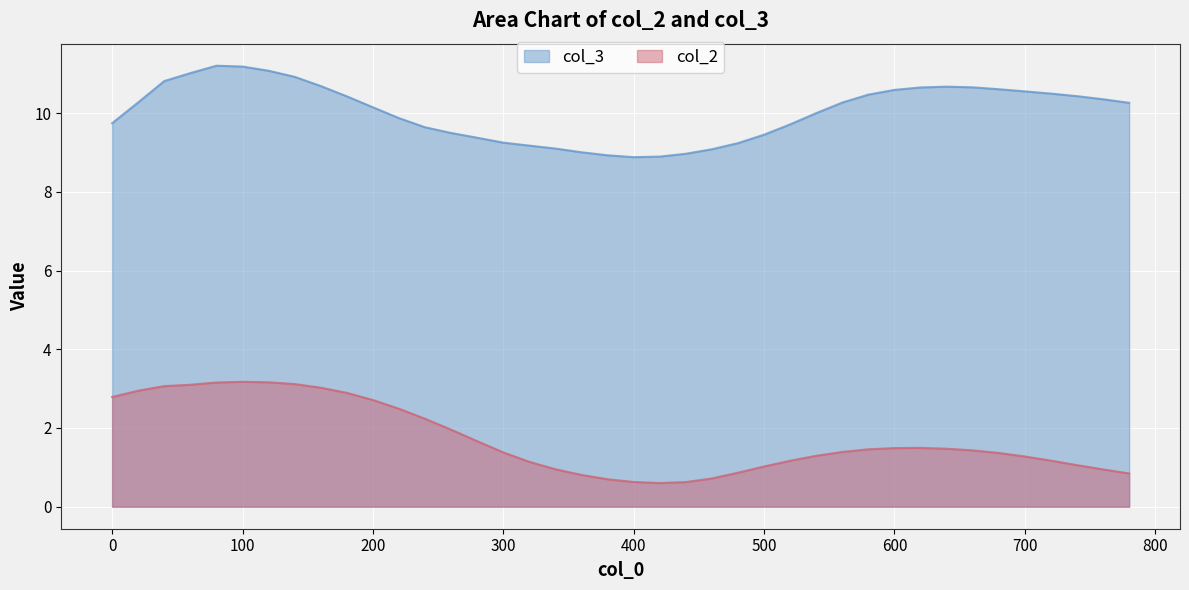

What are all the series names shown in the legend?

col_3, col_2